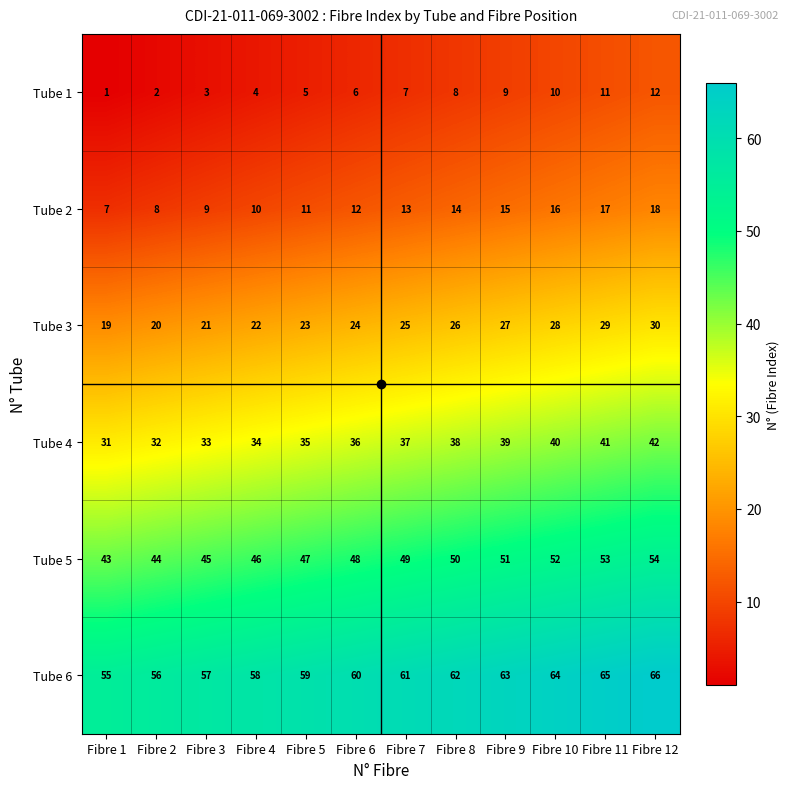

At which category is the sum across all series the highest?

Fibre 12